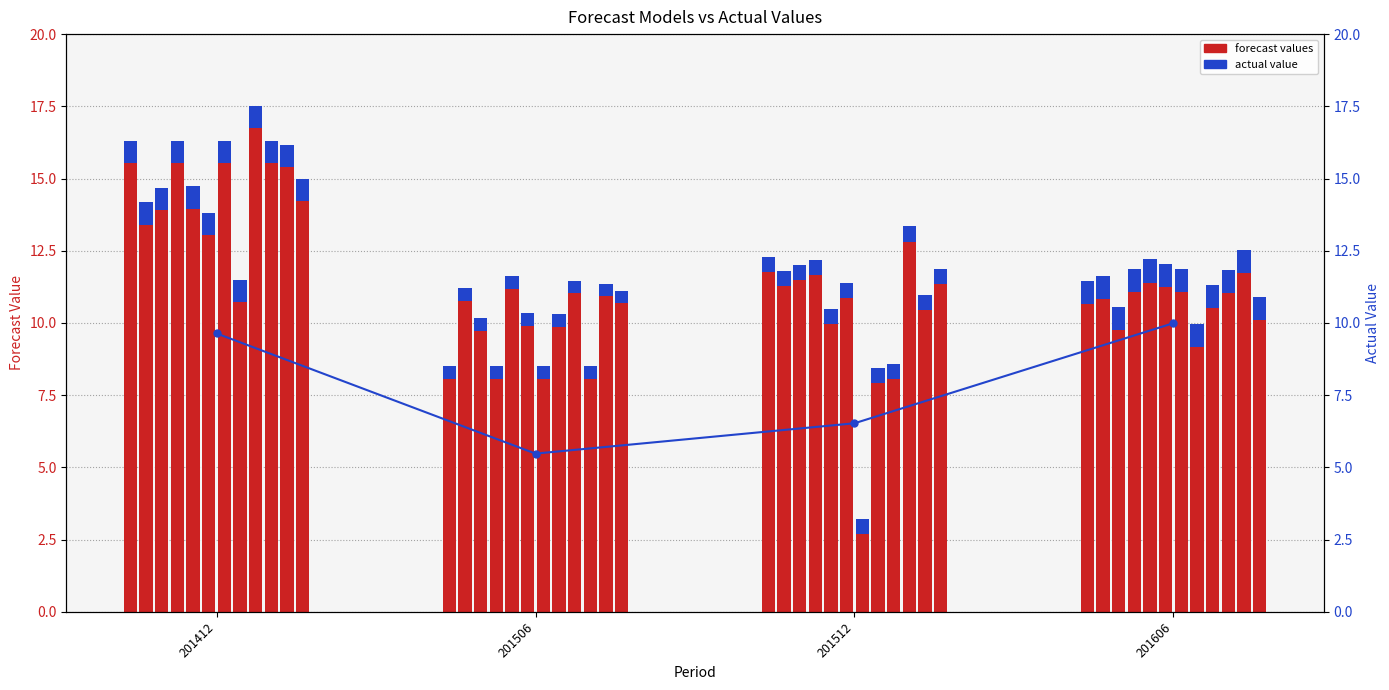

Between 201506 and 201412, which is larger?

201412